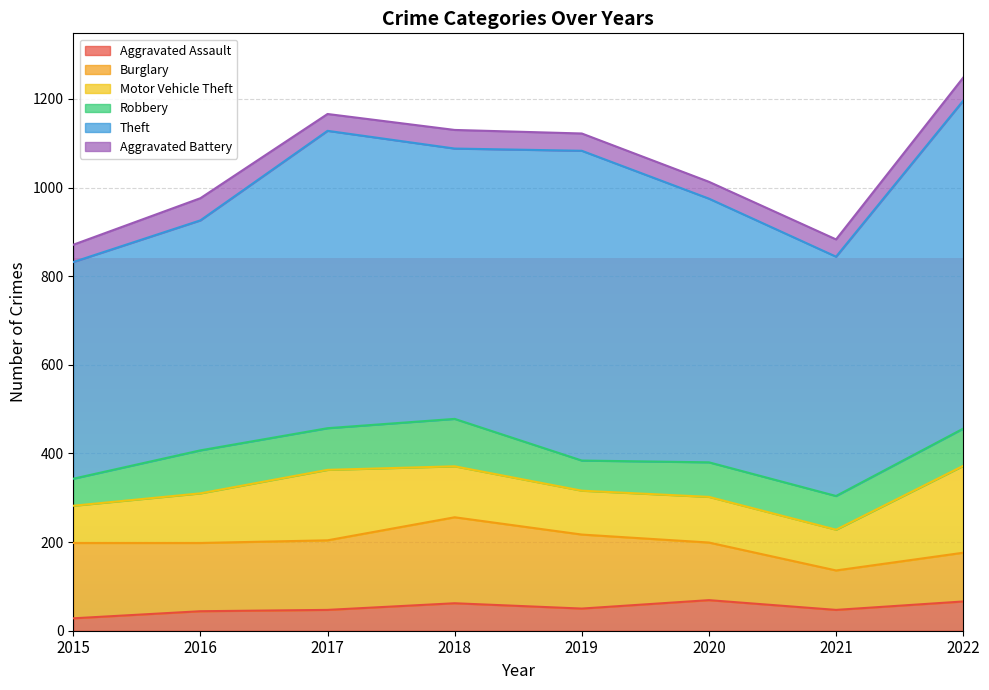

What is the total value across all series at 2017?

1166